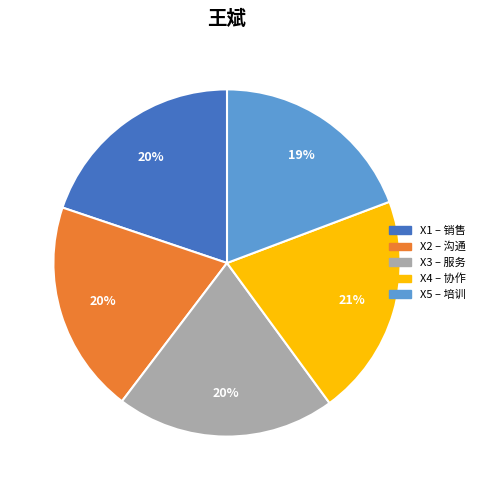

Is there a majority slice in this chart?

No